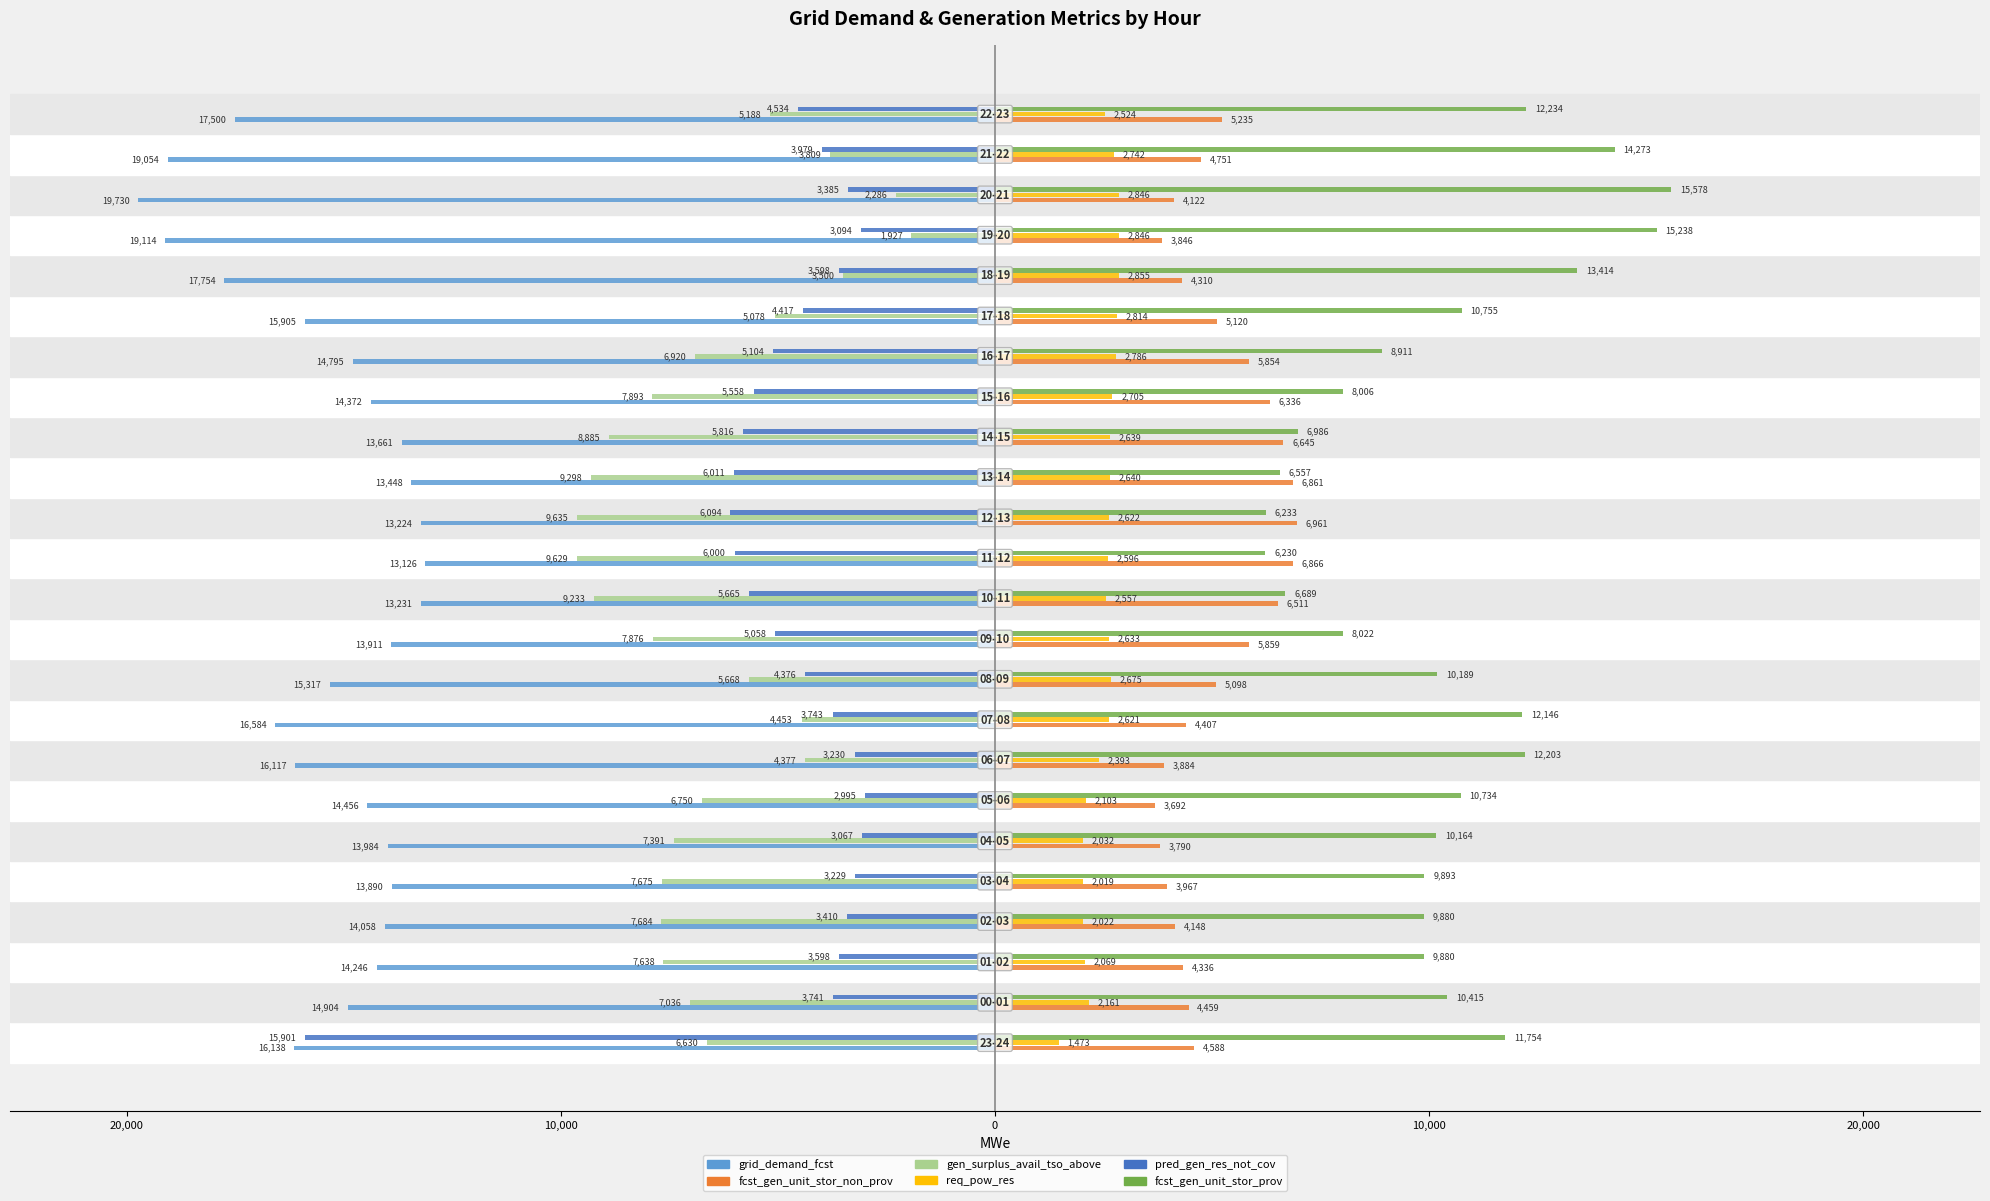

What are all the series names shown in the legend?

grid_demand_fcst, fcst_gen_unit_stor_non_prov, gen_surplus_avail_tso_above, req_pow_res, pred_gen_res_not_cov, fcst_gen_unit_stor_prov